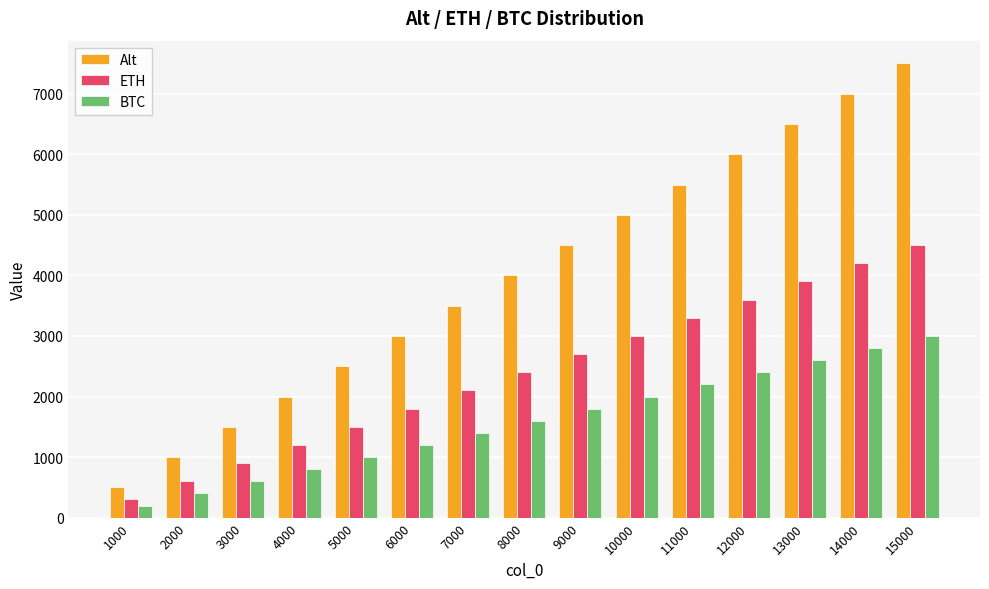

Reading left to right, what are all the values shown in this chart?

Alt: 1000=500	2000=1000	3000=1500	4000=2000	5000=2500	6000=3000	7000=3500	8000=4000	9000=4500	10000=5000	11000=5500	12000=6000	13000=6500	14000=7000	15000=7500
ETH: 1000=300	2000=600	3000=900	4000=1200	5000=1500	6000=1800	7000=2100	8000=2400	9000=2700	10000=3000	11000=3300	12000=3600	13000=3900	14000=4200	15000=4500
BTC: 1000=200	2000=400	3000=600	4000=800	5000=1000	6000=1200	7000=1400	8000=1600	9000=1800	10000=2000	11000=2200	12000=2400	13000=2600	14000=2800	15000=3000